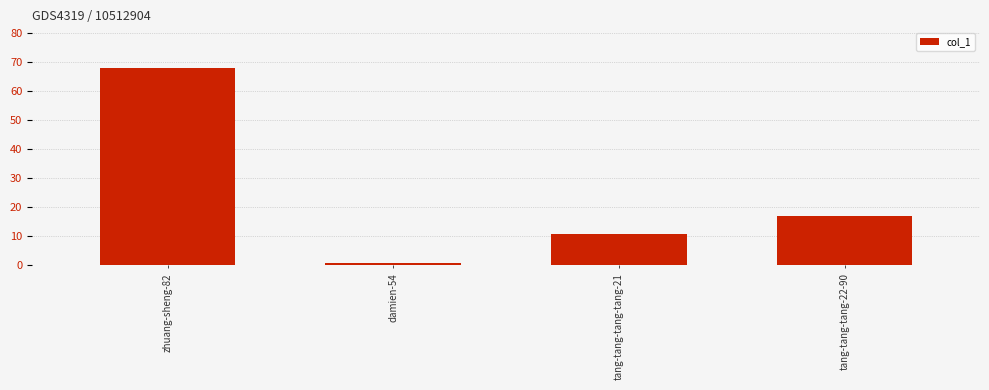

The chart shows a value of 68 at zhuang-sheng-82. True or false?

True